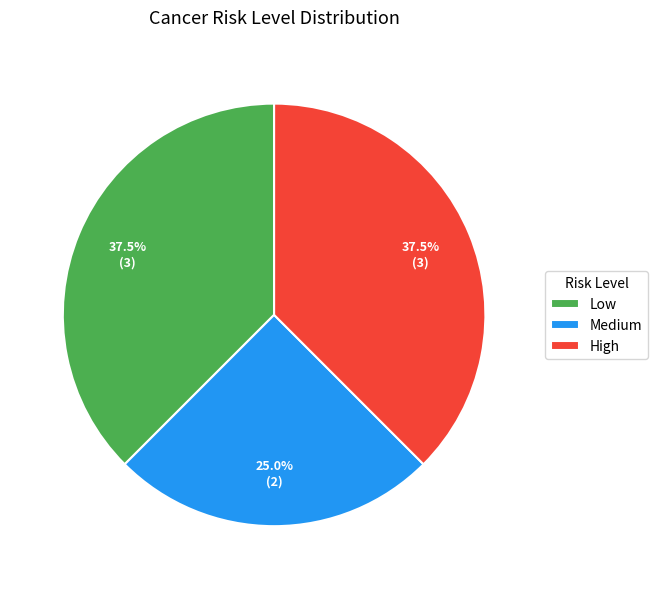

Is there any slice that represents more than half of the pie?

No